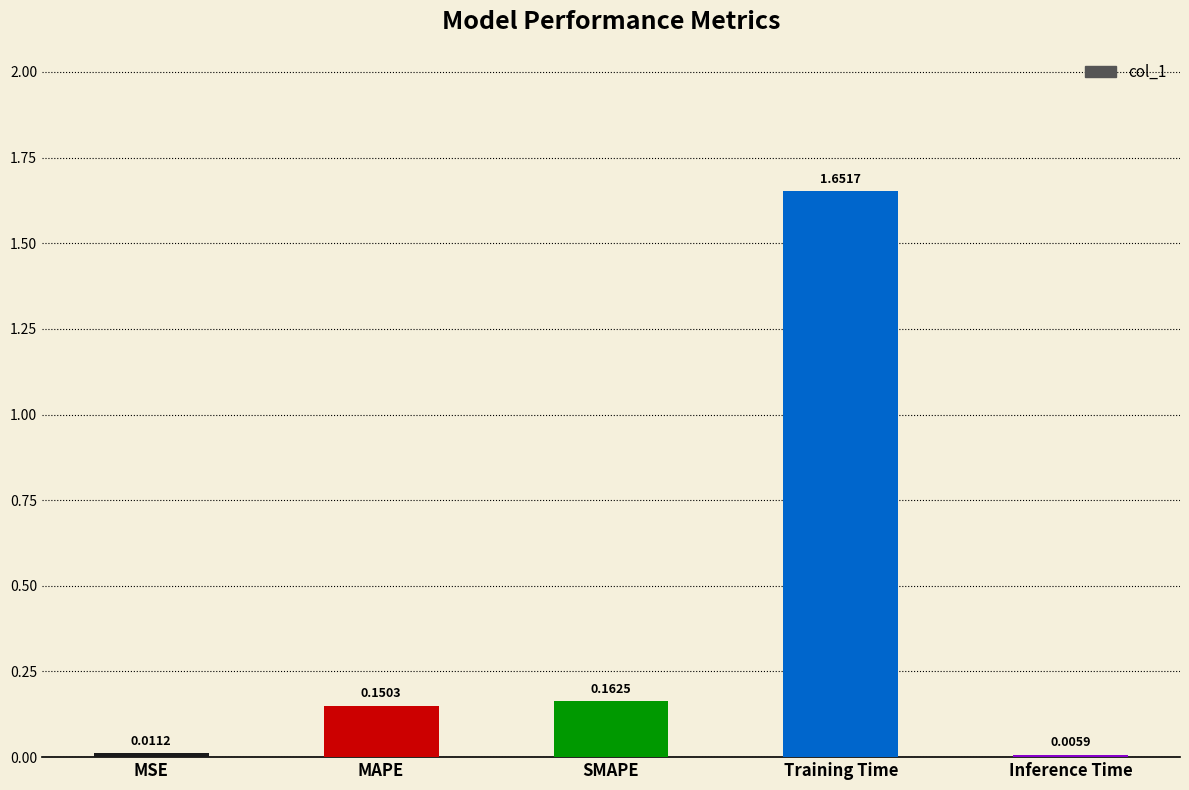

At which label is the value closest to 0?

Inference Time